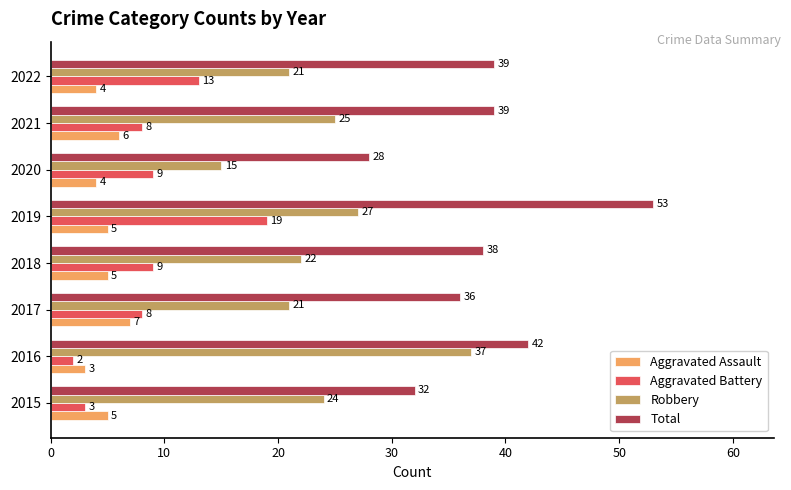

Rank the series by their maximum value, from highest to lowest.

Total, Robbery, Aggravated Battery, Aggravated Assault